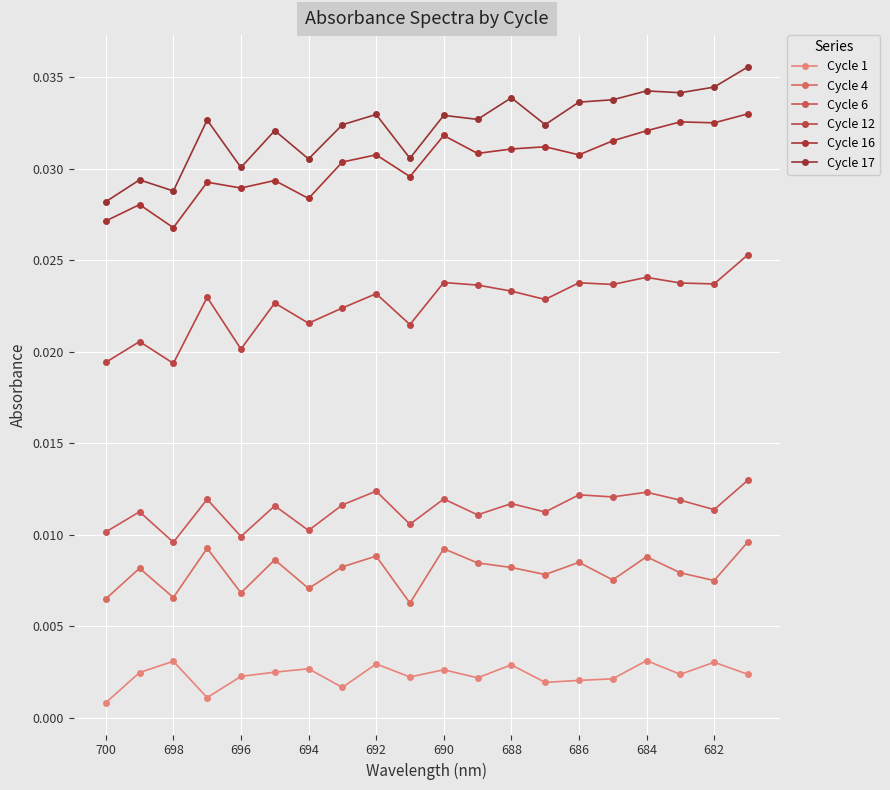

How many series are shown in this chart?

6